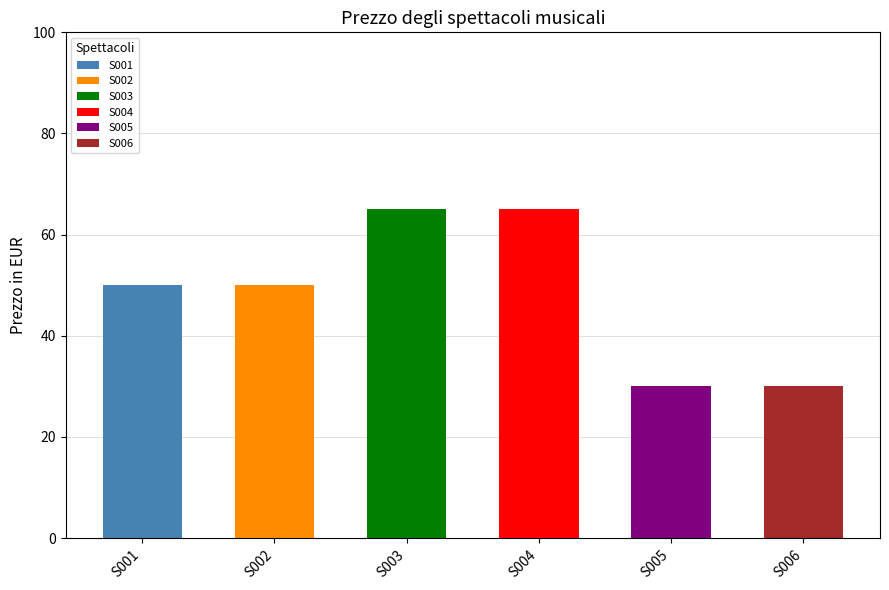

Which category has the lowest value across all series?

S005